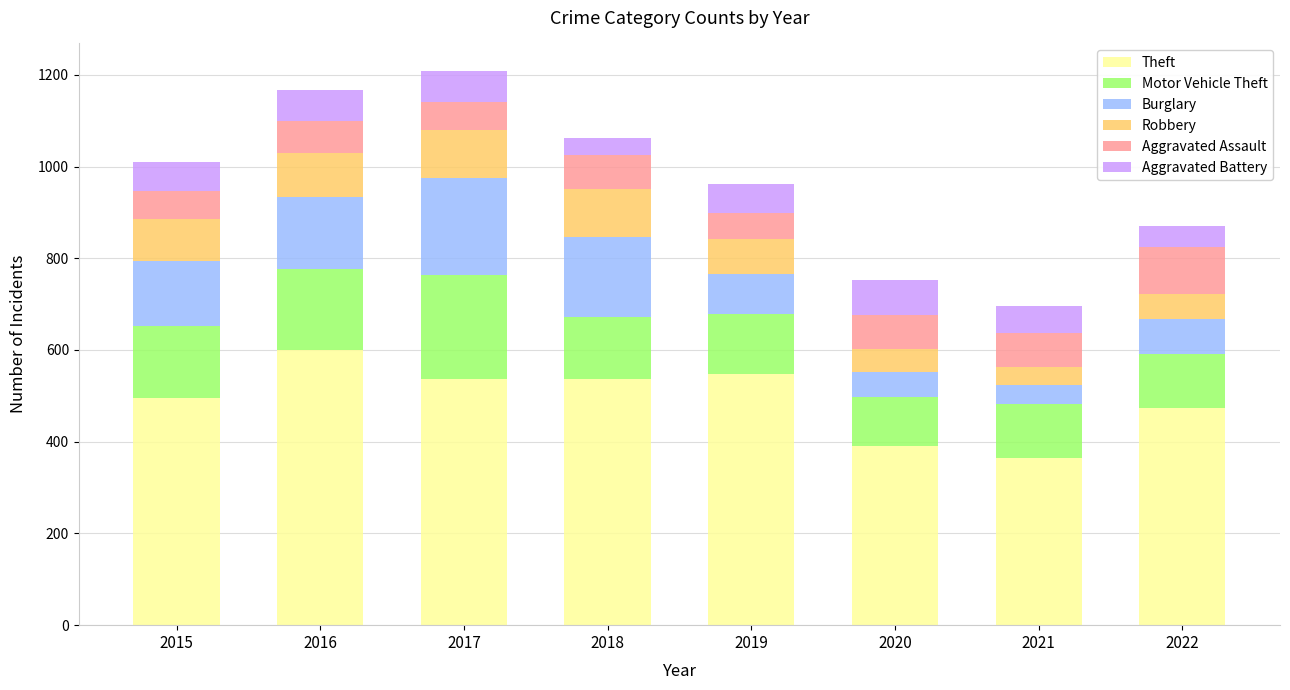

What is the maximum value for Theft?

601